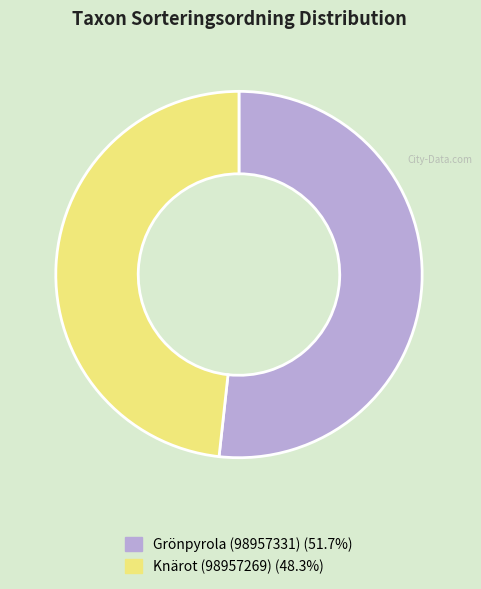

Rank the categories by value from lowest to highest.

Knärot (98957269), Grönpyrola (98957331)